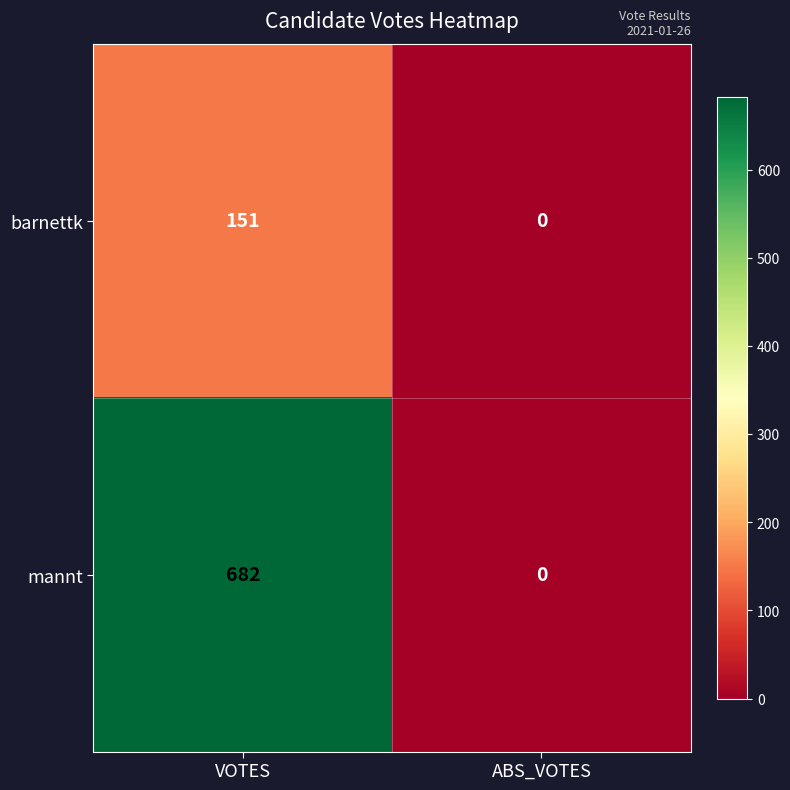

Which series has the largest range (max minus min)?

mannt